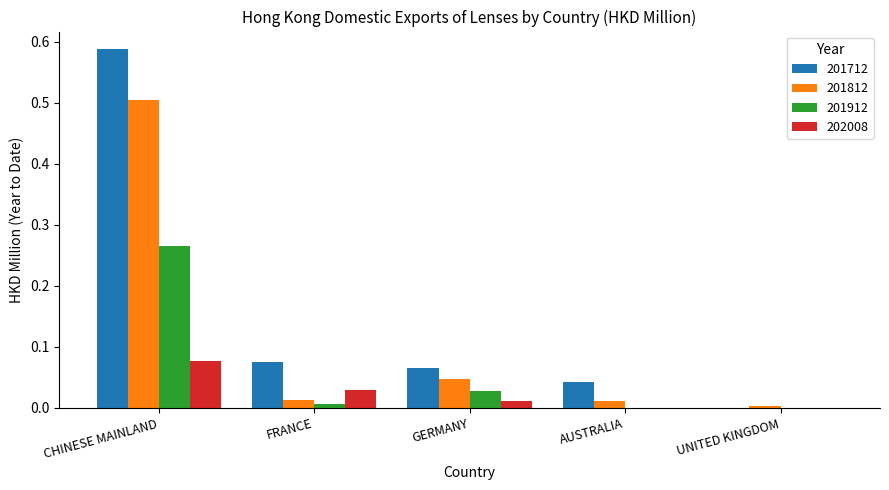

How many 202008 values are between 0 and 1?

5